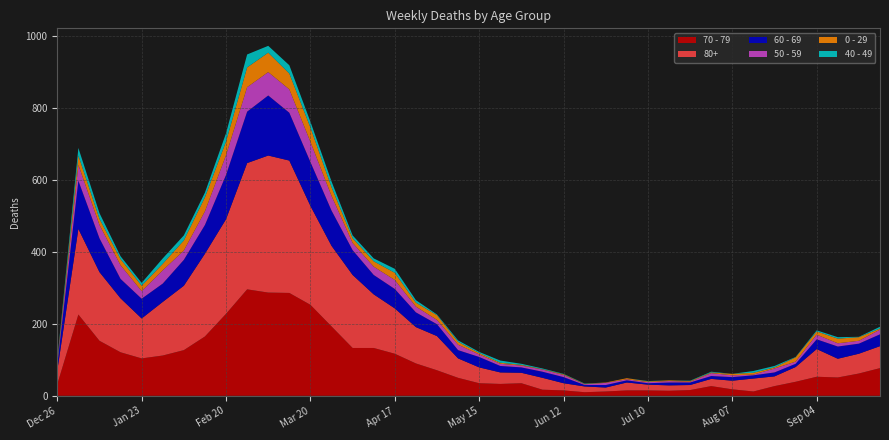

Reading left to right, what are all the values shown in this chart?

70 - 79: 2022-12-26=32	2023-01-02=226	2023-01-09=153	2023-01-16=121	2023-01-23=104	2023-01-30=112	2023-02-06=127	2023-02-13=165	2023-02-20=228	2023-02-27=296	2023-03-06=287	2023-03-13=286	2023-03-20=253	2023-03-27=193	2023-04-03=133	2023-04-10=133	2023-04-17=117	2023-04-24=90	2023-05-01=71	2023-05-08=50	2023-05-15=35	2023-05-22=33	2023-05-29=35	2023-06-05=17	2023-06-12=15	2023-06-19=10	2023-06-26=12	2023-07-03=15	2023-07-10=15	2023-07-17=14	2023-07-24=16	2023-07-31=27	2023-08-07=18	2023-08-14=12	2023-08-21=27	2023-08-28=39	2023-09-04=53	2023-09-11=51	2023-09-18=62	2023-09-25=77
80+: 2022-12-26=38	2023-01-02=238	2023-01-09=191	2023-01-16=150	2023-01-23=111	2023-01-30=149	2023-02-06=179	2023-02-13=230	2023-02-20=263	2023-02-27=351	2023-03-06=381	2023-03-13=368	2023-03-20=275	2023-03-27=224	2023-04-03=203	2023-04-10=149	2023-04-17=126	2023-04-24=101	2023-05-01=95	2023-05-08=54	2023-05-15=44	2023-05-22=32	2023-05-29=29	2023-06-05=33	2023-06-12=20	2023-06-19=16	2023-06-26=11	2023-07-03=22	2023-07-10=16	2023-07-17=15	2023-07-24=14	2023-07-31=20	2023-08-07=24	2023-08-14=36	2023-08-21=27	2023-08-28=41	2023-09-04=77	2023-09-11=52	2023-09-18=55	2023-09-25=61
60 - 69: 2022-12-26=16	2023-01-02=134	2023-01-09=94	2023-01-16=54	2023-01-23=55	2023-01-30=51	2023-02-06=72	2023-02-13=80	2023-02-20=123	2023-02-27=143	2023-03-06=167	2023-03-13=133	2023-03-20=122	2023-03-27=98	2023-04-03=69	2023-04-10=54	2023-04-17=54	2023-04-24=41	2023-05-01=33	2023-05-08=23	2023-05-15=29	2023-05-22=18	2023-05-29=15	2023-06-05=17	2023-06-12=17	2023-06-19=4	2023-06-26=7	2023-07-03=6	2023-07-10=4	2023-07-17=8	2023-07-24=7	2023-07-31=8	2023-08-07=10	2023-08-14=9	2023-08-21=11	2023-08-28=9	2023-09-04=27	2023-09-11=34	2023-09-18=28	2023-09-25=33
50 - 59: 2022-12-26=5	2023-01-02=44	2023-01-09=37	2023-01-16=38	2023-01-23=21	2023-01-30=37	2023-02-06=26	2023-02-13=38	2023-02-20=55	2023-02-27=68	2023-03-06=65	2023-03-13=65	2023-03-20=56	2023-03-27=41	2023-04-03=20	2023-04-10=23	2023-04-17=25	2023-04-24=16	2023-05-01=12	2023-05-08=15	2023-05-15=7	2023-05-22=6	2023-05-29=5	2023-06-05=6	2023-06-12=6	2023-06-19=2	2023-06-26=6	2023-07-03=3	2023-07-10=3	2023-07-17=4	2023-07-24=2	2023-07-31=8	2023-08-07=5	2023-08-14=2	2023-08-21=11	2023-08-28=6	2023-09-04=13	2023-09-11=9	2023-09-18=8	2023-09-25=13
0 - 29: 2022-12-26=4	2023-01-02=26	2023-01-09=17	2023-01-16=17	2023-01-23=15	2023-01-30=18	2023-02-06=28	2023-02-13=39	2023-02-20=38	2023-02-27=55	2023-03-06=54	2023-03-13=44	2023-03-20=40	2023-03-27=24	2023-04-03=13	2023-04-10=15	2023-04-17=20	2023-04-24=11	2023-05-01=13	2023-05-08=8	2023-05-15=4	2023-05-22=3	2023-05-29=2	2023-06-05=1	2023-06-12=2	2023-06-19=1	2023-06-26=1	2023-07-03=3	2023-07-10=2	2023-07-17=2	2023-07-24=2	2023-07-31=2	2023-08-07=4	2023-08-14=5	2023-08-21=3	2023-08-28=12	2023-09-04=9	2023-09-11=13	2023-09-18=10	2023-09-25=3
40 - 49: 2022-12-26=4	2023-01-02=21	2023-01-09=16	2023-01-16=8	2023-01-23=8	2023-01-30=15	2023-02-06=14	2023-02-13=13	2023-02-20=23	2023-02-27=36	2023-03-06=19	2023-03-13=23	2023-03-20=16	2023-03-27=16	2023-04-03=8	2023-04-10=8	2023-04-17=11	2023-04-24=7	2023-05-01=2	2023-05-08=4	2023-05-15=3	2023-05-22=6	2023-05-29=3	2023-06-05=2	2023-06-12=1	2023-06-19=1	2023-06-26=0	2023-07-03=0	2023-07-10=1	2023-07-17=0	2023-07-24=1	2023-07-31=2	2023-08-07=0	2023-08-14=5	2023-08-21=4	2023-08-28=1	2023-09-04=3	2023-09-11=4	2023-09-18=1	2023-09-25=5